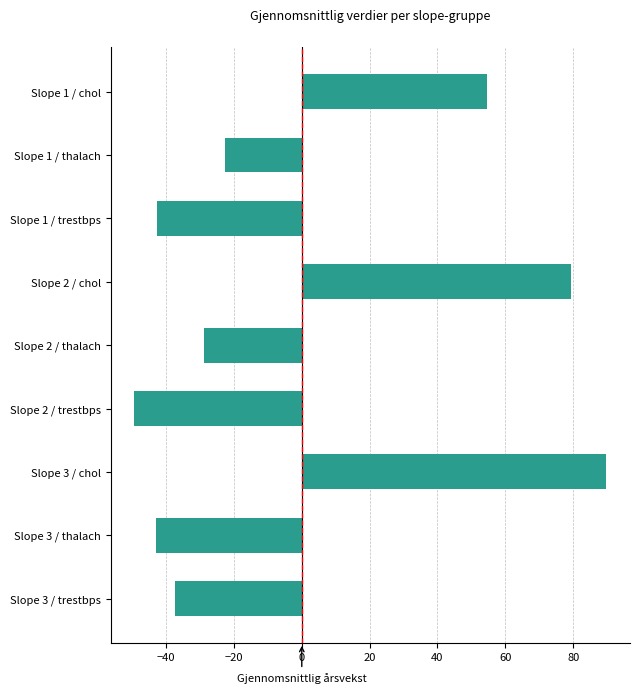

Count the number of categories in the chart.

9